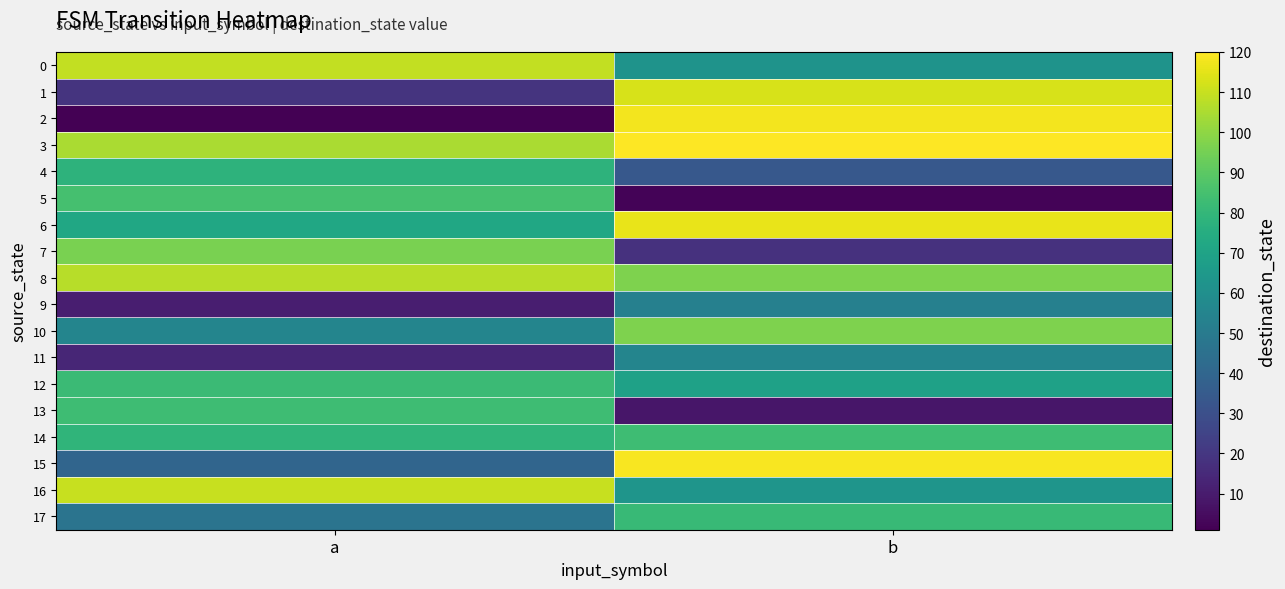

Rank the series at b from lowest to highest value.

5, 13, 7, 4, 9, 11, 0, 16, 12, 17, 14, 8, 10, 1, 6, 2, 15, 3